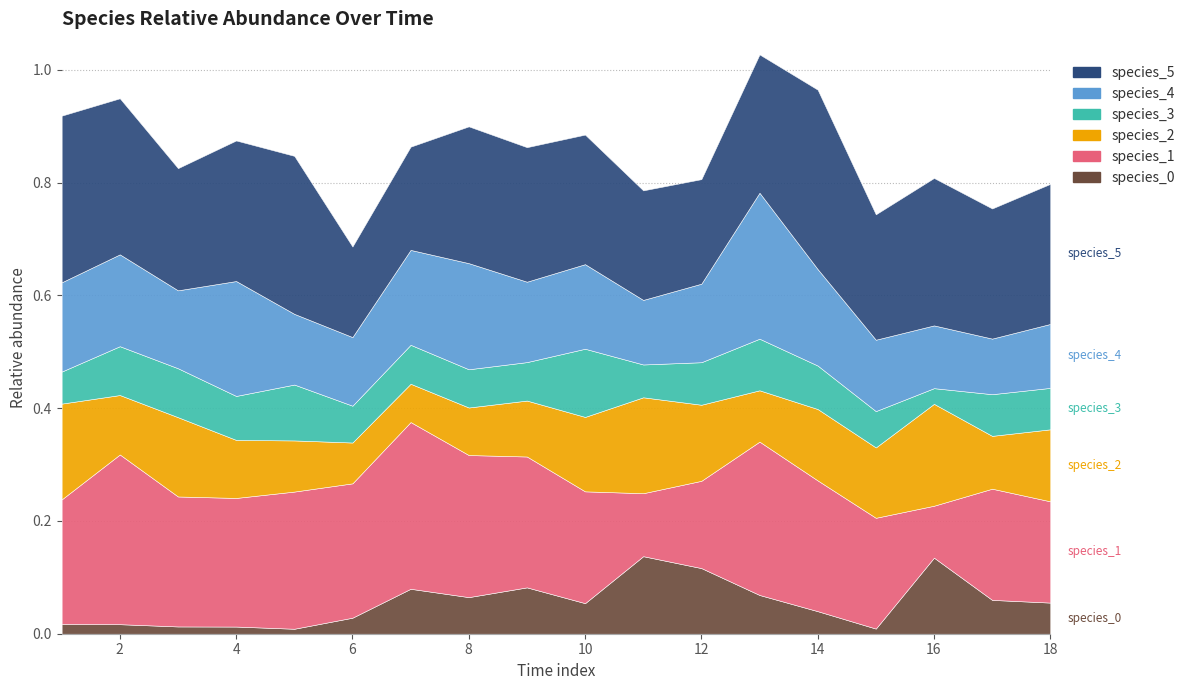

Between 12 and 13, which series saw the biggest shift?

species_4